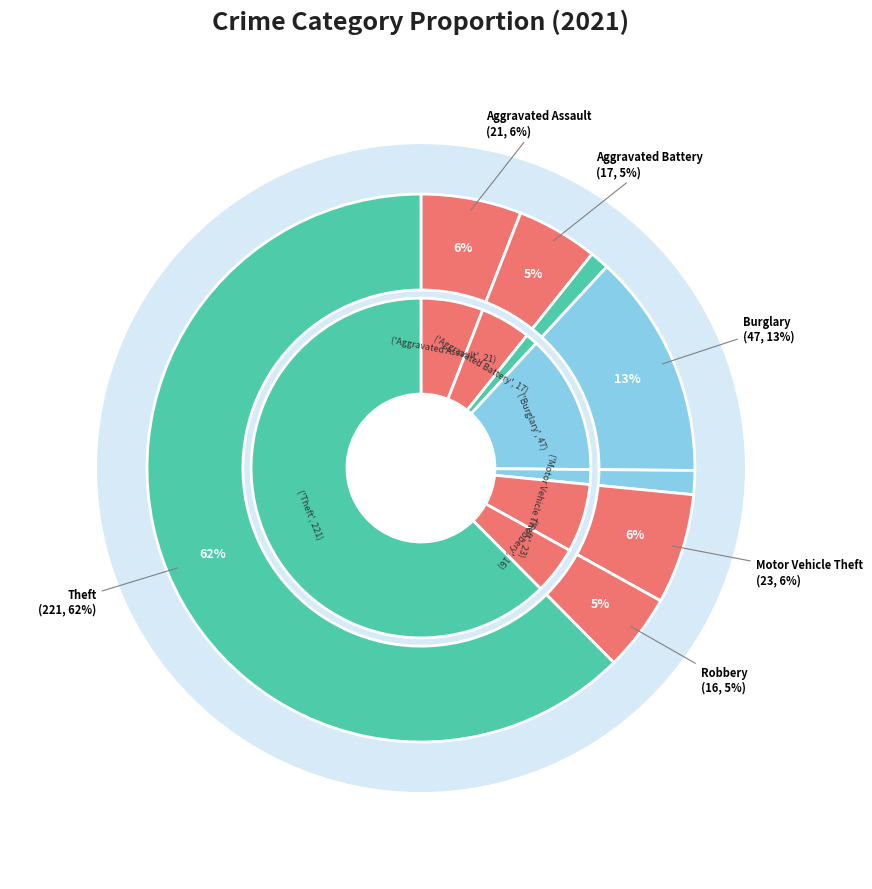

To the nearest percent, what percentage of the pie is Motor Vehicle Theft?

6%